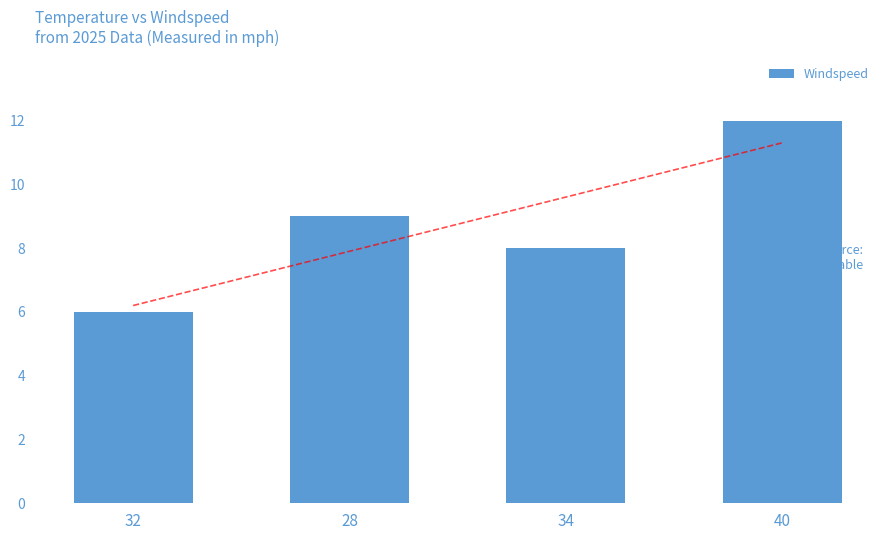

Where does the data first go above 9?

40